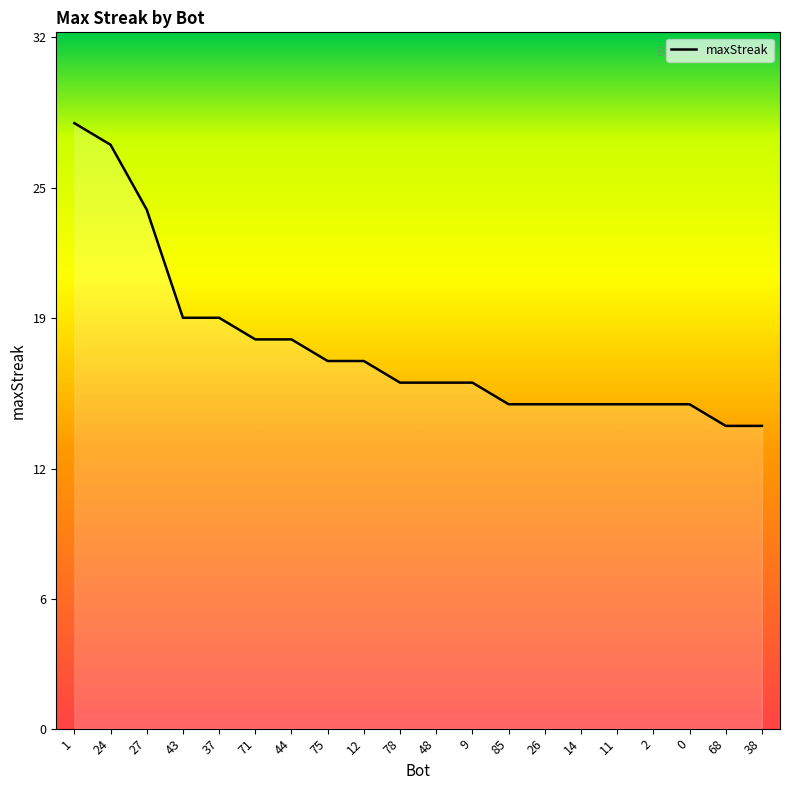

What is the difference between the second highest and second lowest values?

13